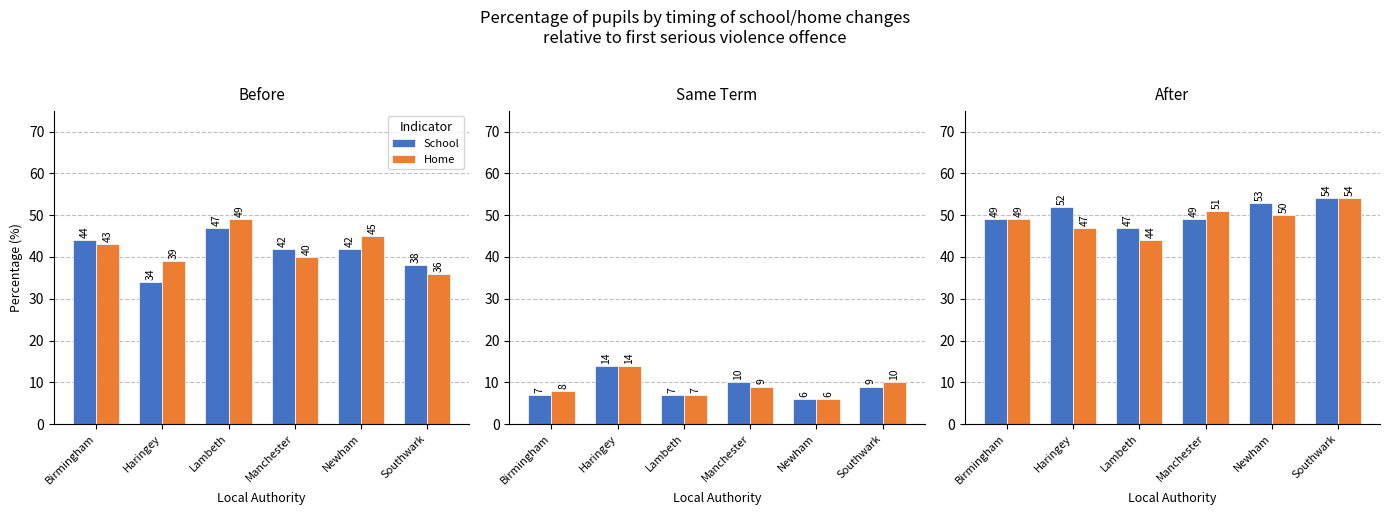

How many data points does each series have?

6